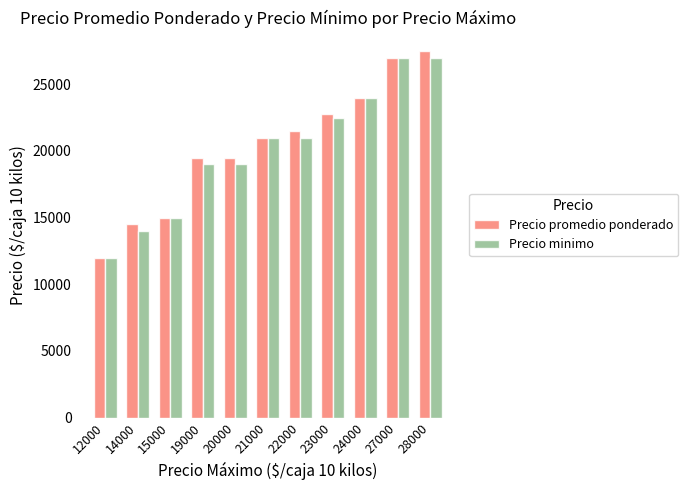

What is the total value across all series at 14000?

28500